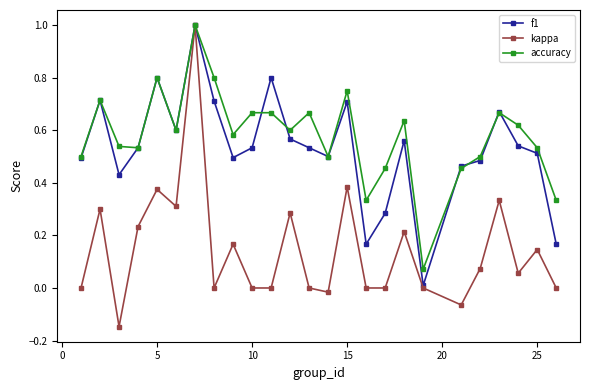

Which series ends up on top after the final intersection of accuracy and f1?

accuracy